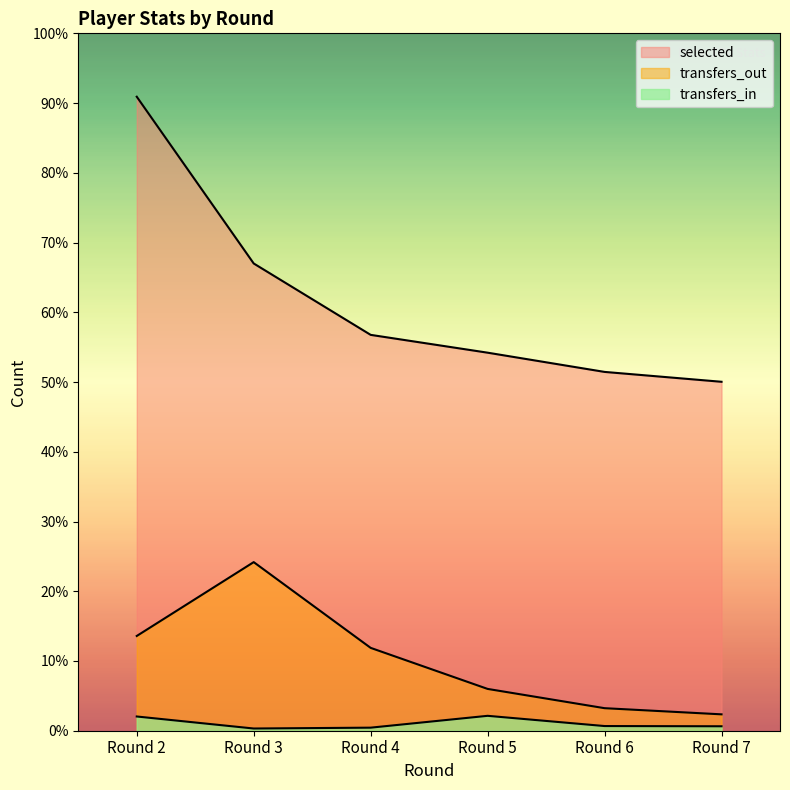

What is the spread (max minus min) of values at Round 4?

215395